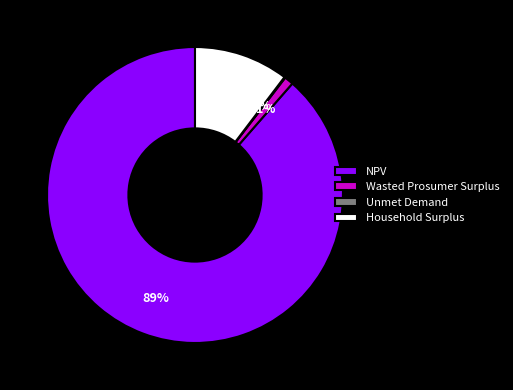

What is the ratio of the value at NPV to the value at Wasted Prosumer Surplus?

89.0